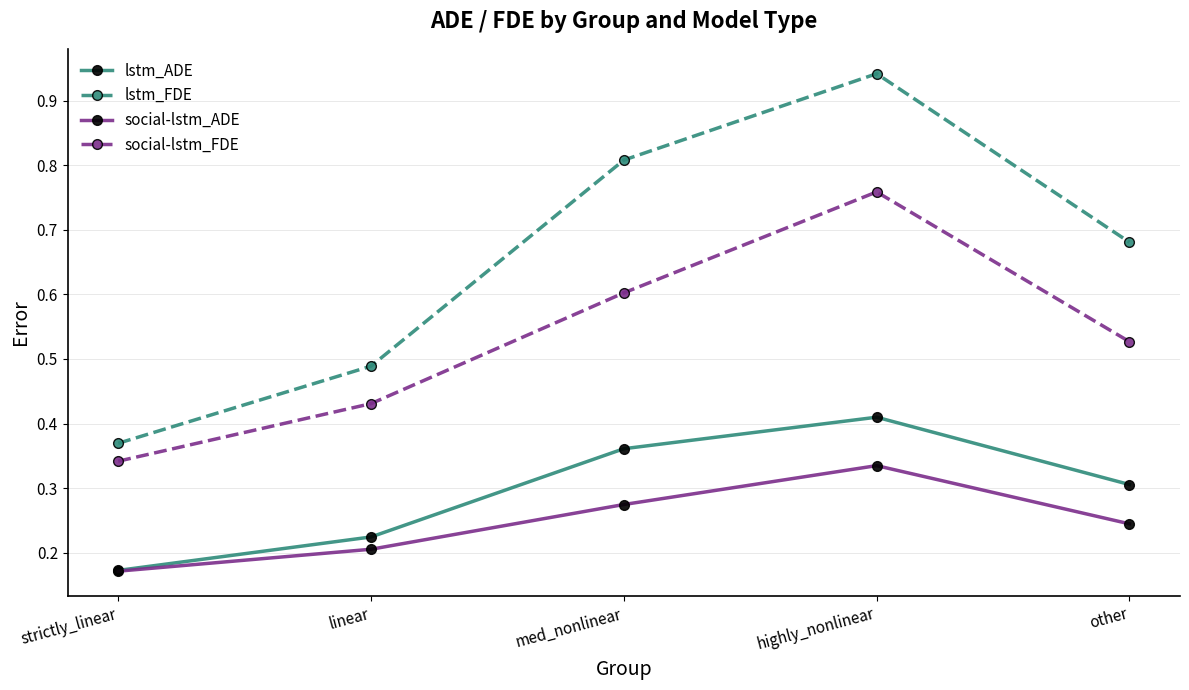

What are all the series names shown in the legend?

lstm_ADE, lstm_FDE, social-lstm_ADE, social-lstm_FDE